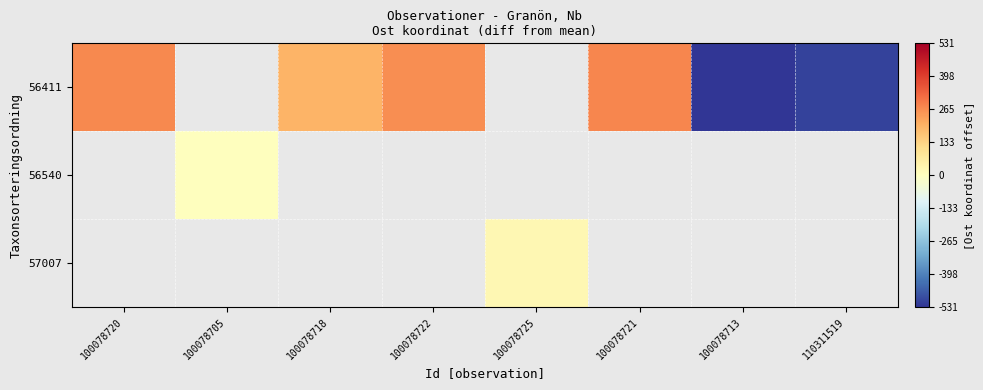

Between 100078720 and 100078713, which is larger?

100078720